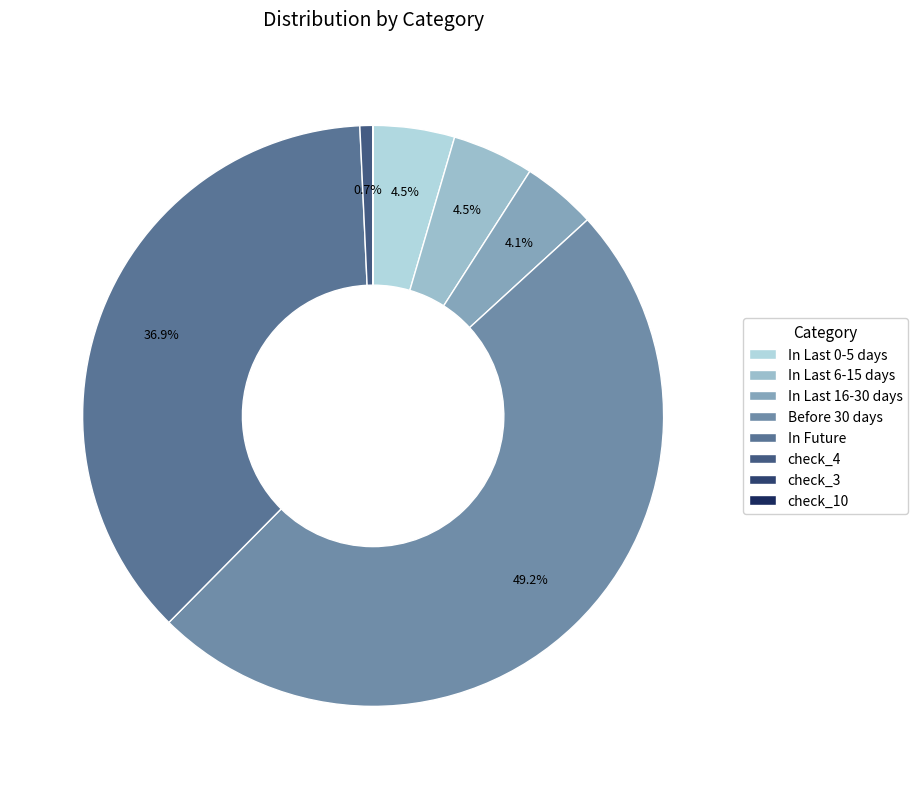

Count the number of slices in the pie.

8